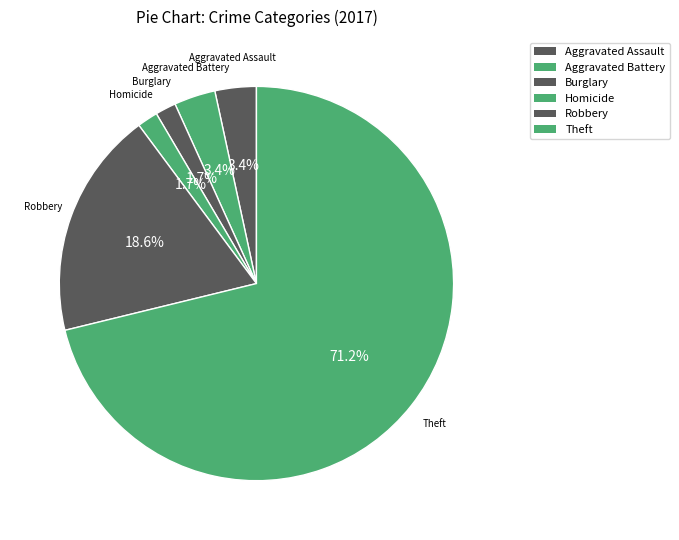

How many slices are in this pie chart?

6